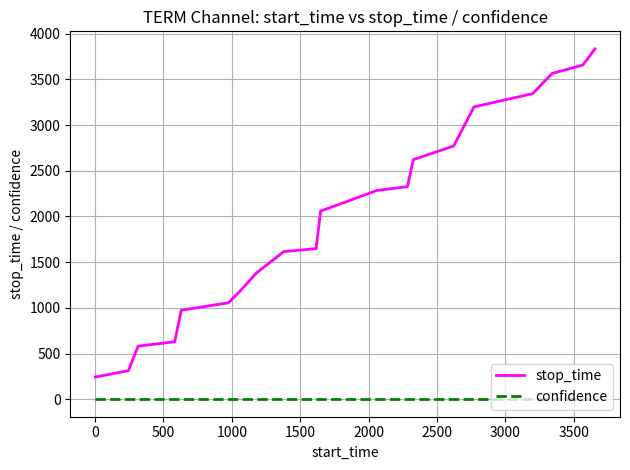

List the series in order of their overall mean, lowest first.

confidence, stop_time